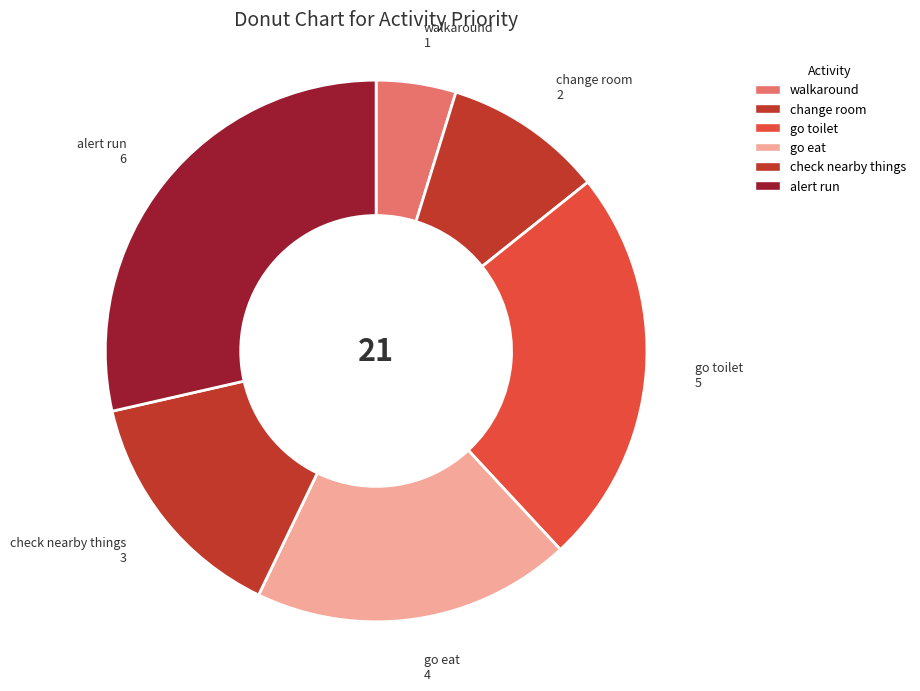

Between check nearby things and alert run, which is larger?

alert run